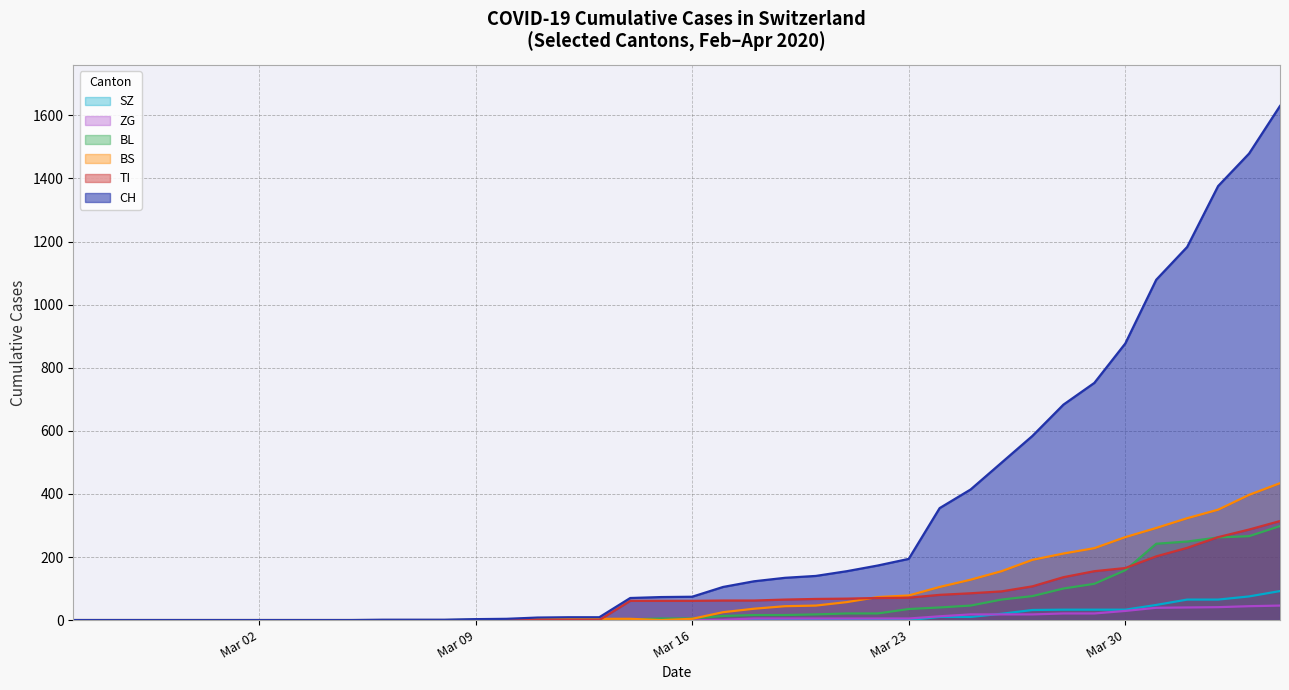

List the series in order of their peak value, lowest first.

ZG, SZ, BL, TI, BS, CH